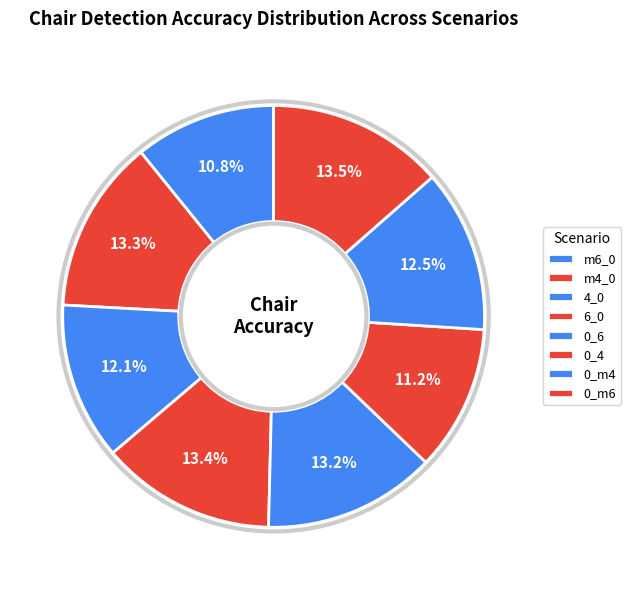

Count the number of slices in the pie.

8